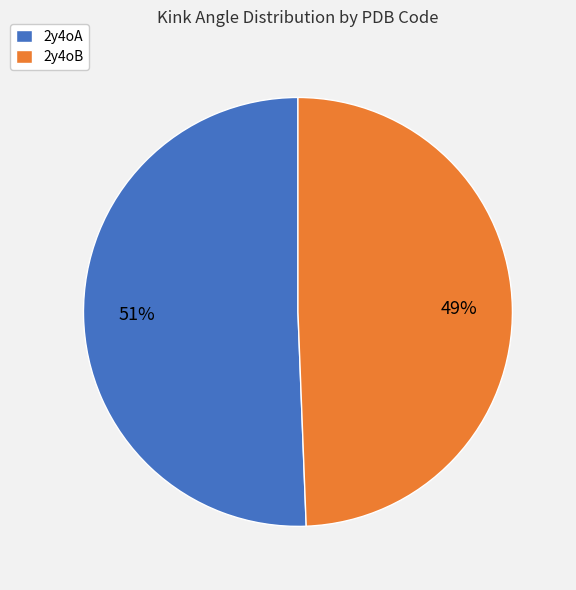

To the nearest percent, what is the combined percentage of 2y4oB and 2y4oA?

100%